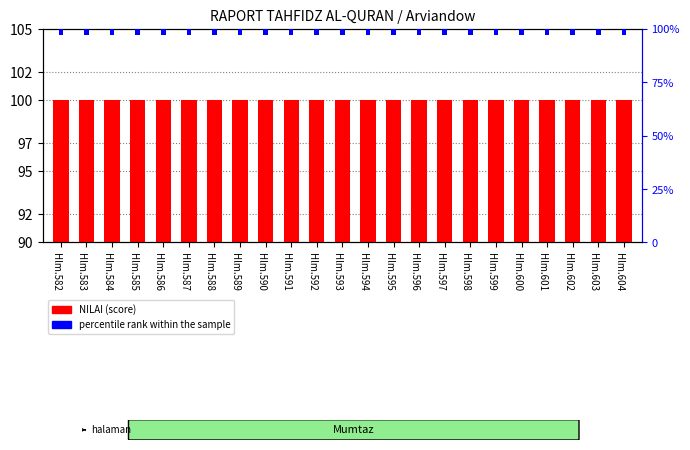

Reading left to right, extract all data points from this chart.

NILAI (score): 100	100	100	100	100	100	100	100	100	100	100	100	100	100	100	100	100	100	100	100	100	100	100
percentile rank within the sample: 3	3	3	3	3	3	3	3	3	3	3	3	3	3	3	3	3	3	3	3	3	3	3